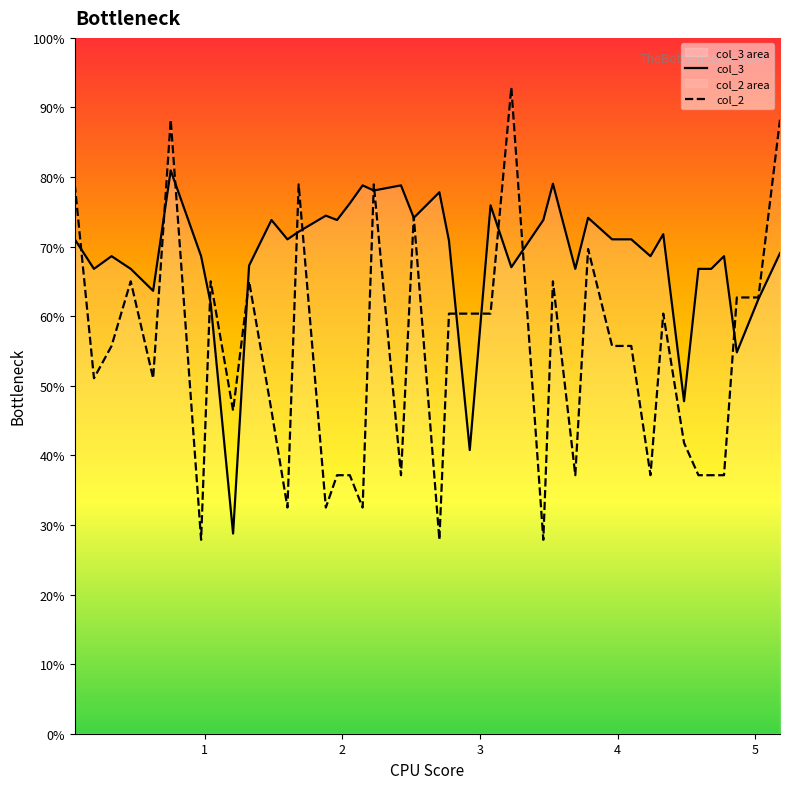

Which series has the widest spread of values?

col_2